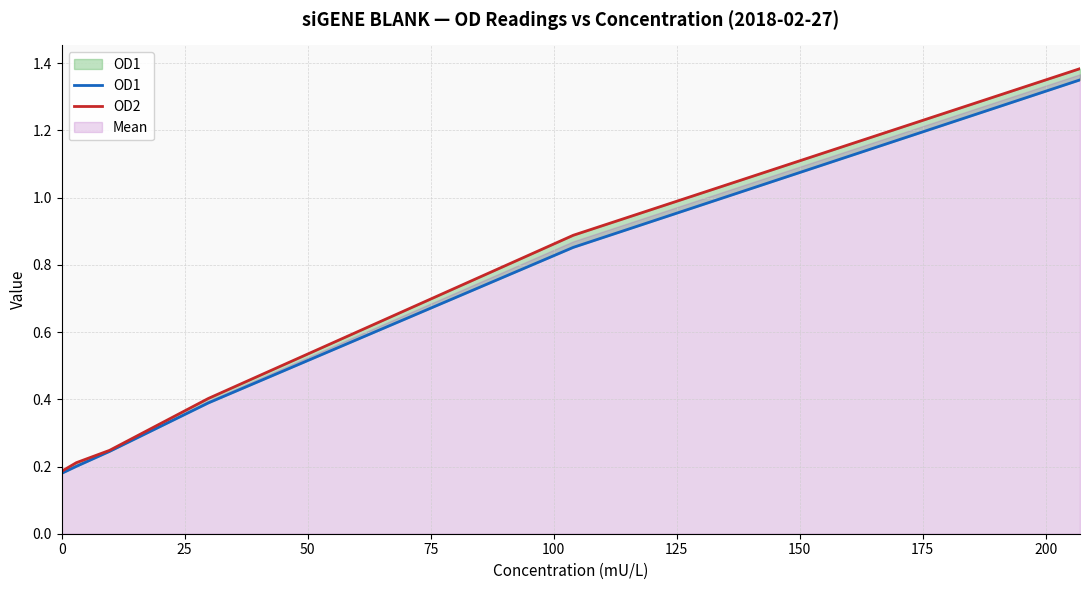

What is the greatest value displayed?

1.4